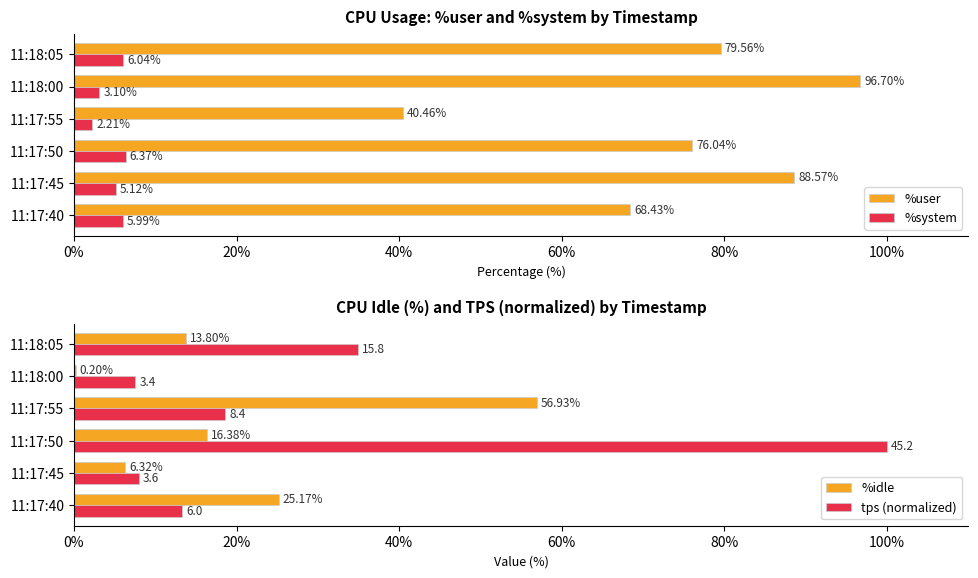

How many groups of bars are there?

6